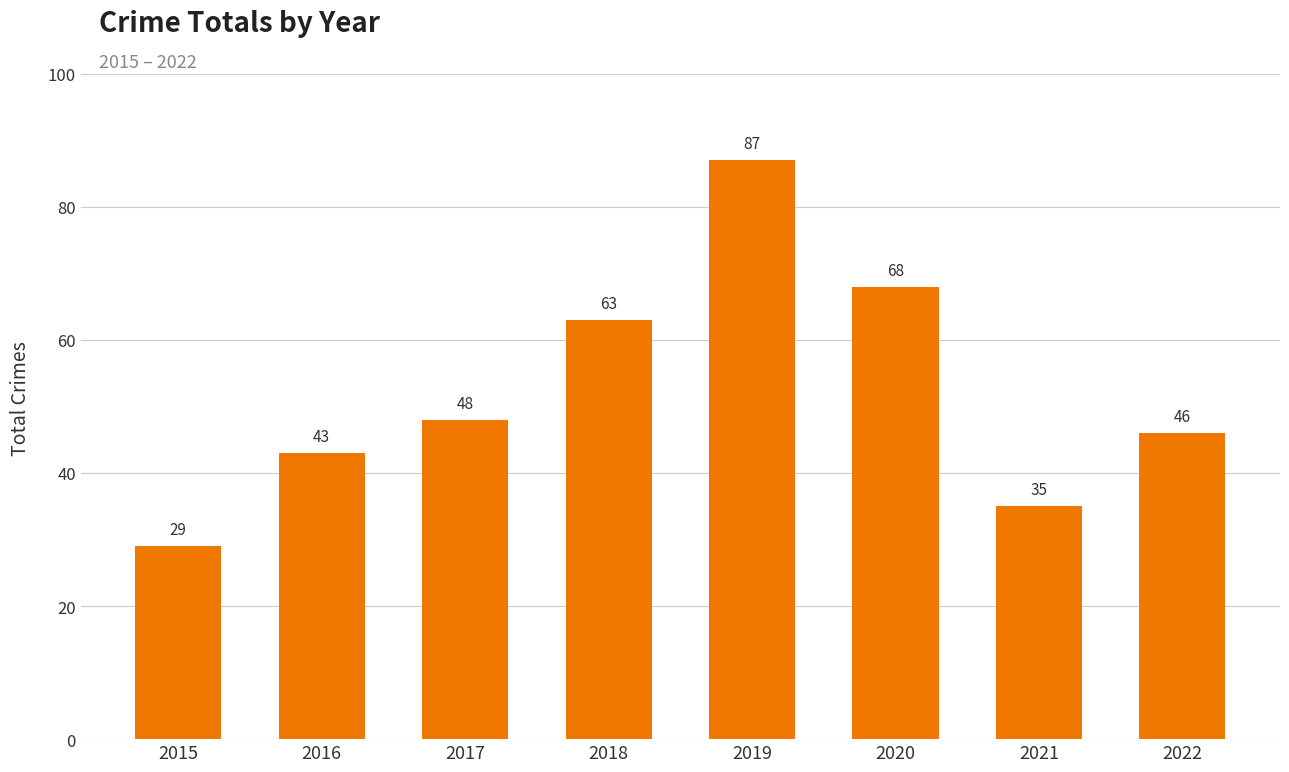

Rank the categories by value from highest to lowest.

2019, 2020, 2018, 2017, 2022, 2016, 2021, 2015